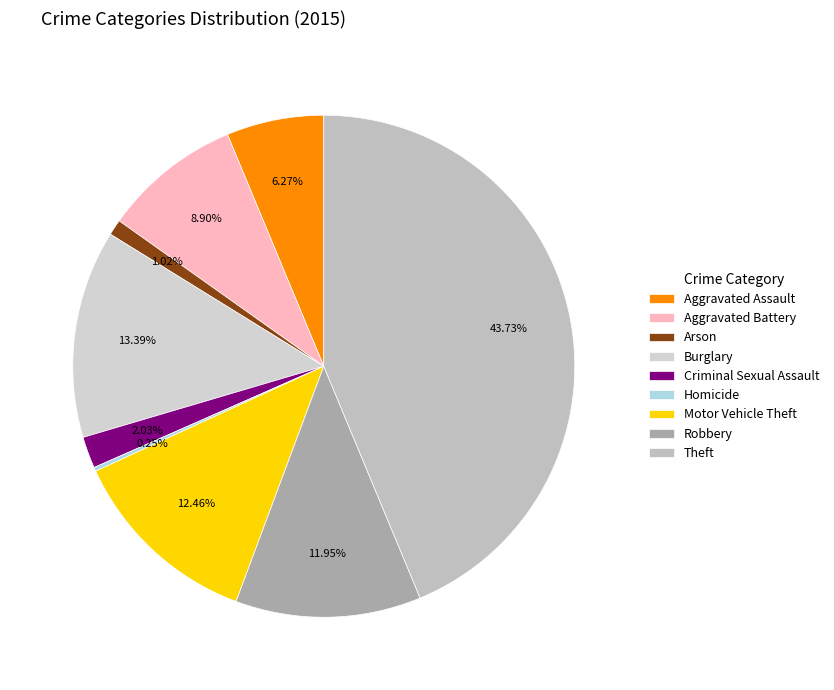

Is there any slice that represents more than half of the pie?

No